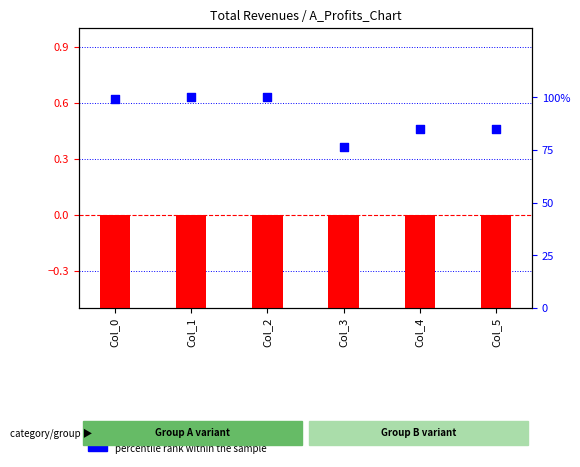

At how many categories does at least one series exceed -1?

6